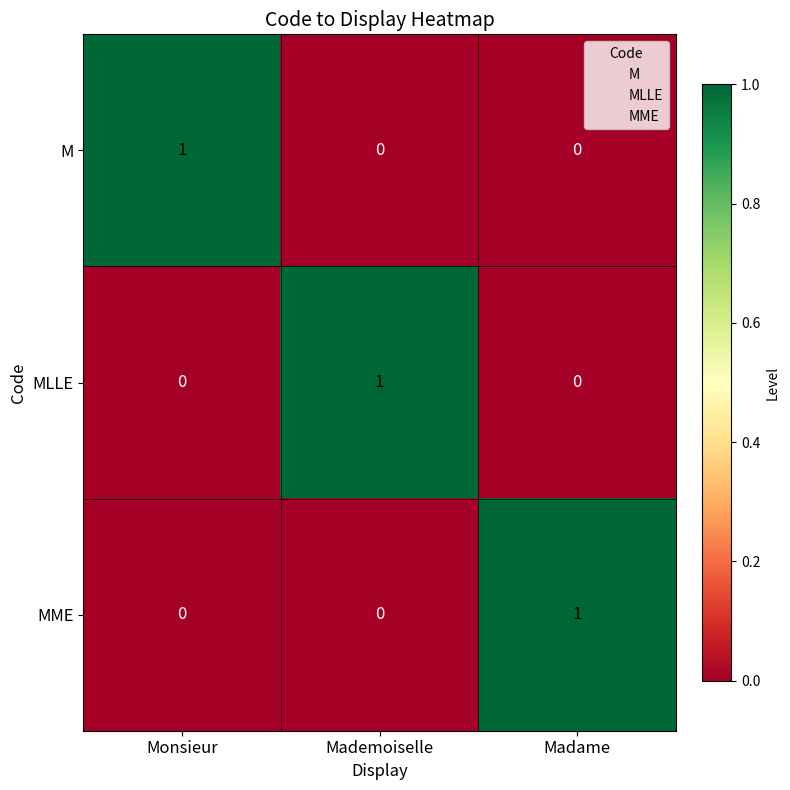

Count the MLLE values in the range 0 to 1.

3